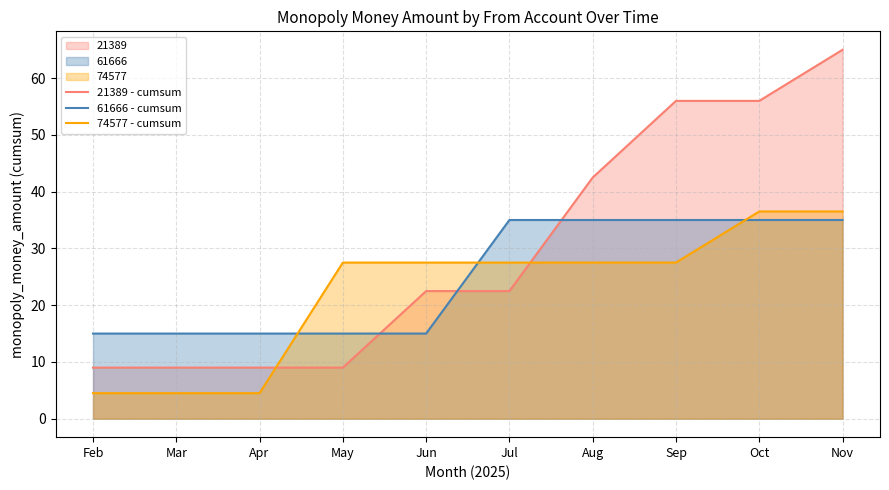

Count the number of data series in this chart.

3